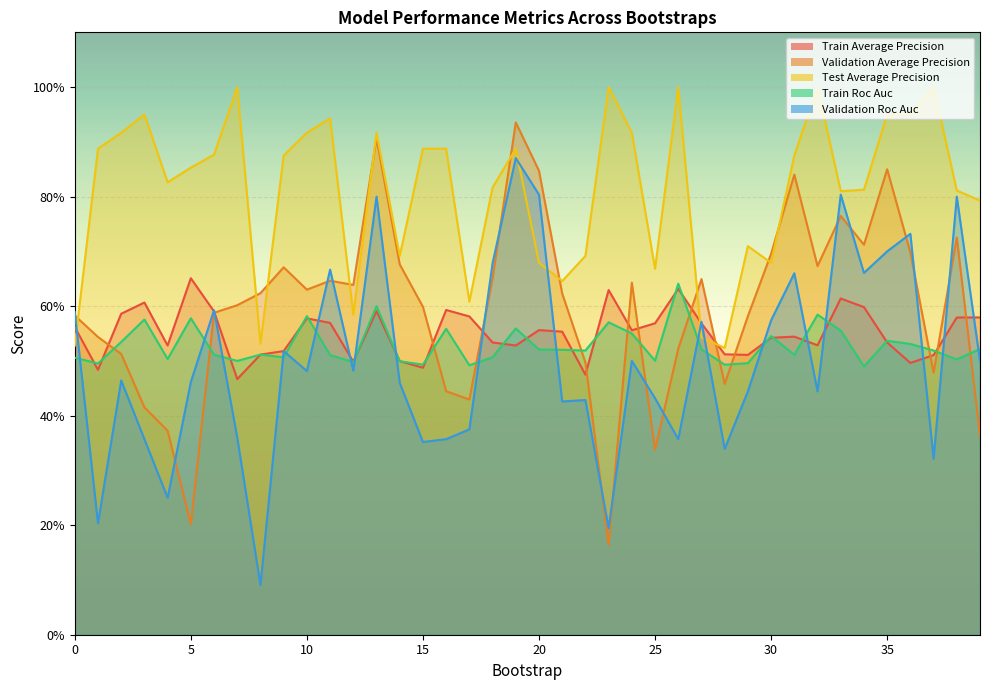

List the labels in order of train_average_precision value, smallest first.

7, 22, 1, 15, 36, 12, 14, 37, 29, 8, 28, 9, 19, 4, 32, 18, 35, 30, 31, 21, 24, 20, 0, 27, 25, 11, 10, 38, 39, 17, 2, 6, 13, 16, 34, 3, 33, 23, 26, 5